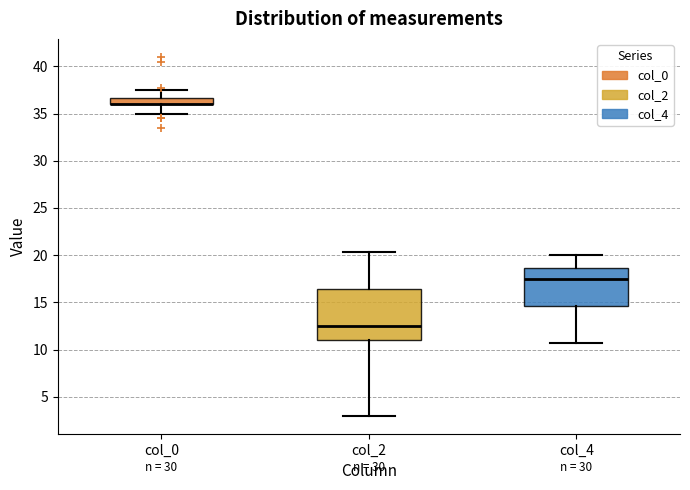

Comparing the boxes themselves (not the whiskers), which one is the tallest?

col_2